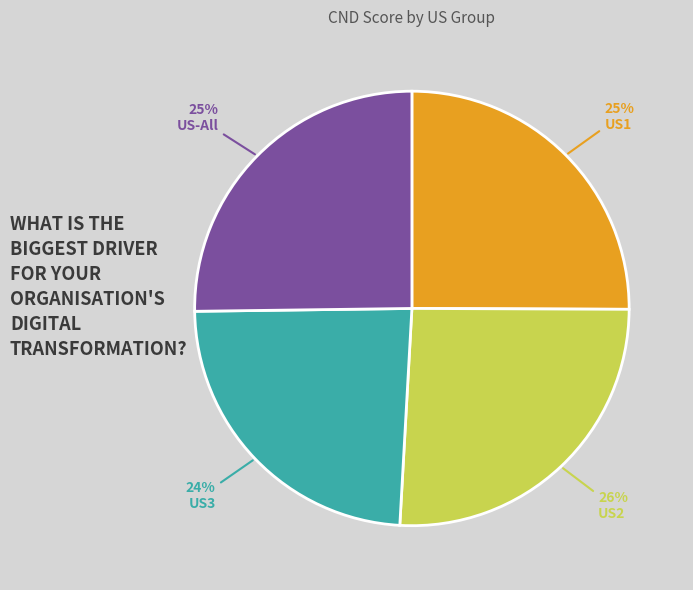

To the nearest percent, what is the difference between the largest and smallest slice percentages?

2%